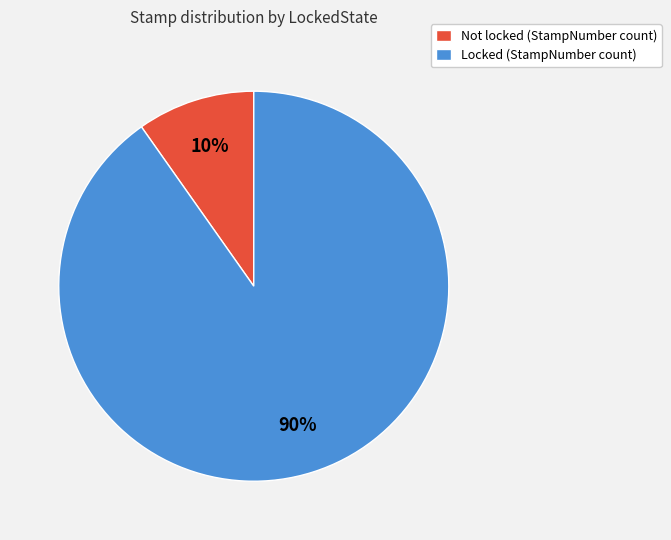

To the nearest percent, what is the combined percentage of Not and Locked?

100%